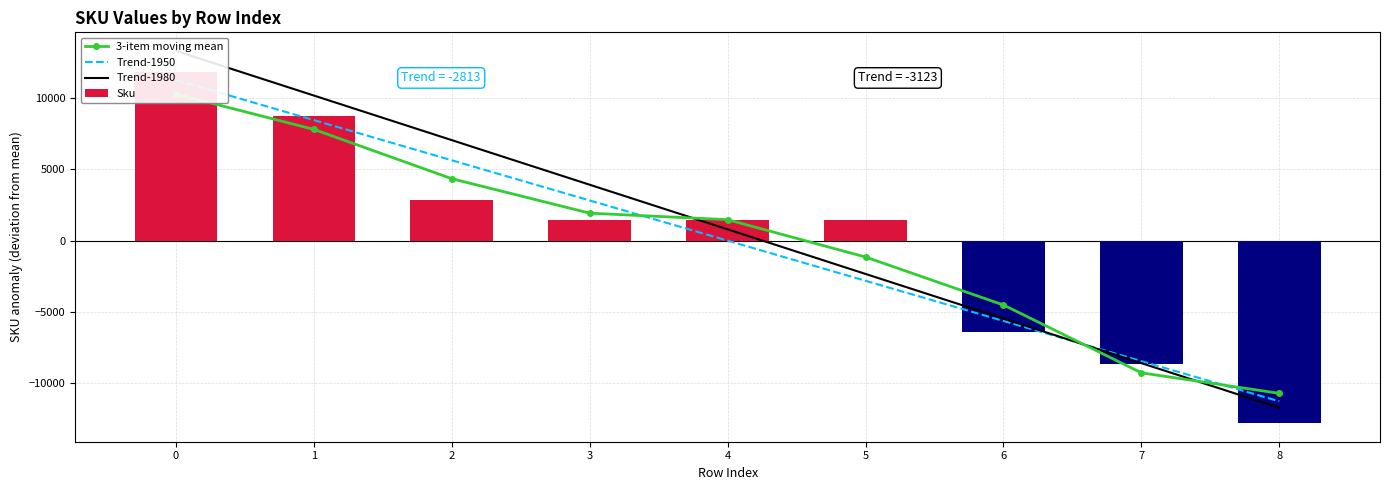

At which label is 3-item moving mean closest to -214?

5